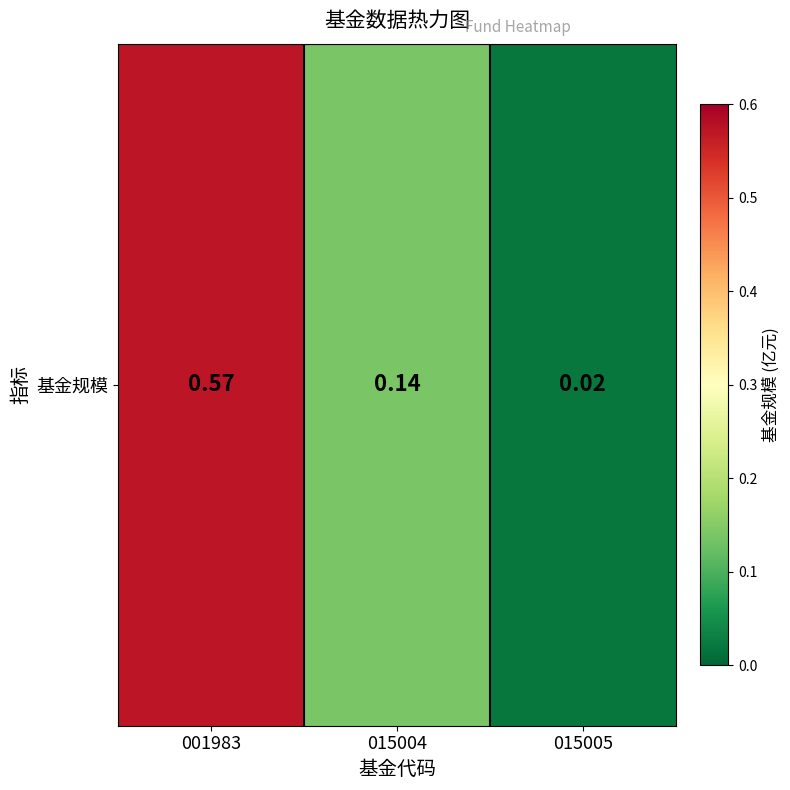

List the labels in order of value, largest first.

001983, 015004, 015005